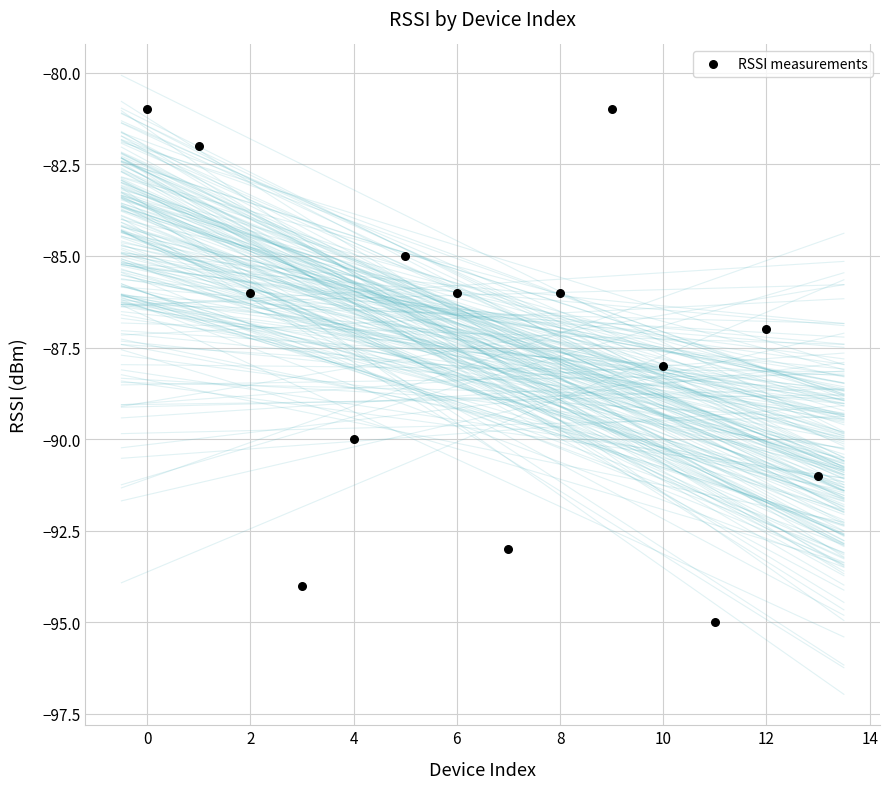

What is the range of Y values (max minus min)?

14